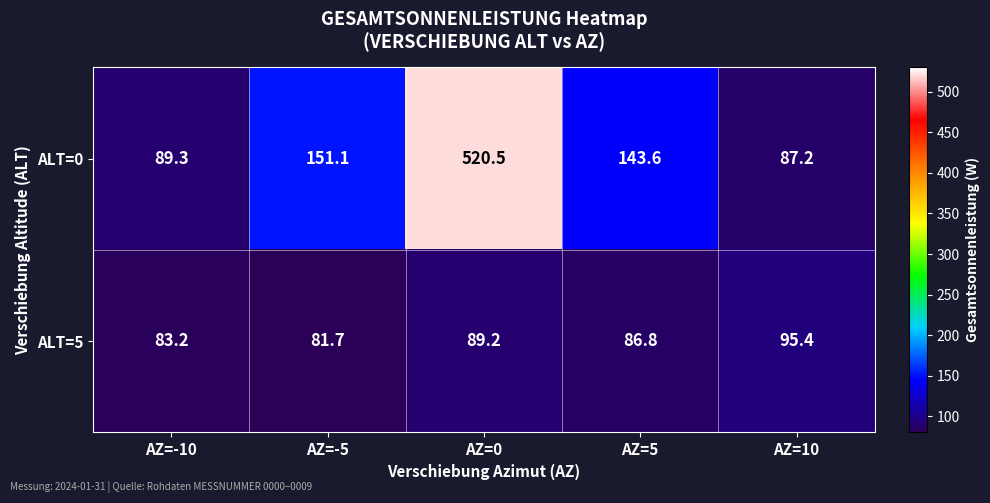

At how many categories does at least one series exceed 120?

3